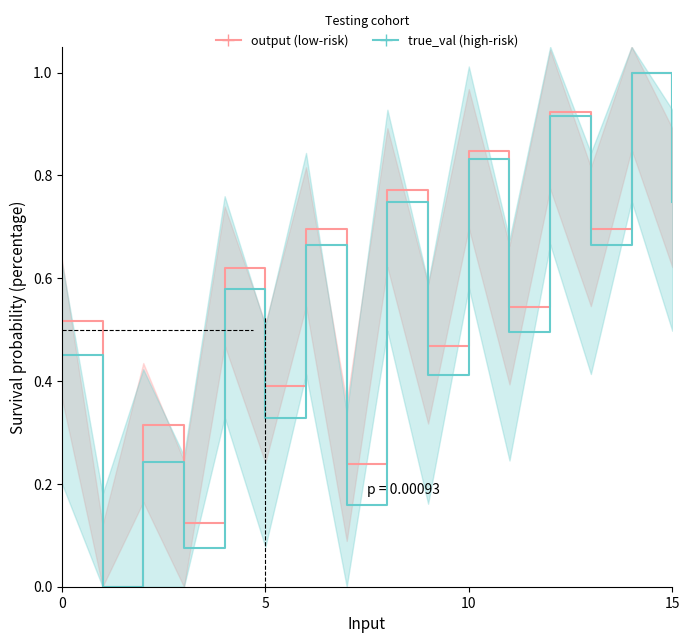

What is the greatest value displayed?

1.0